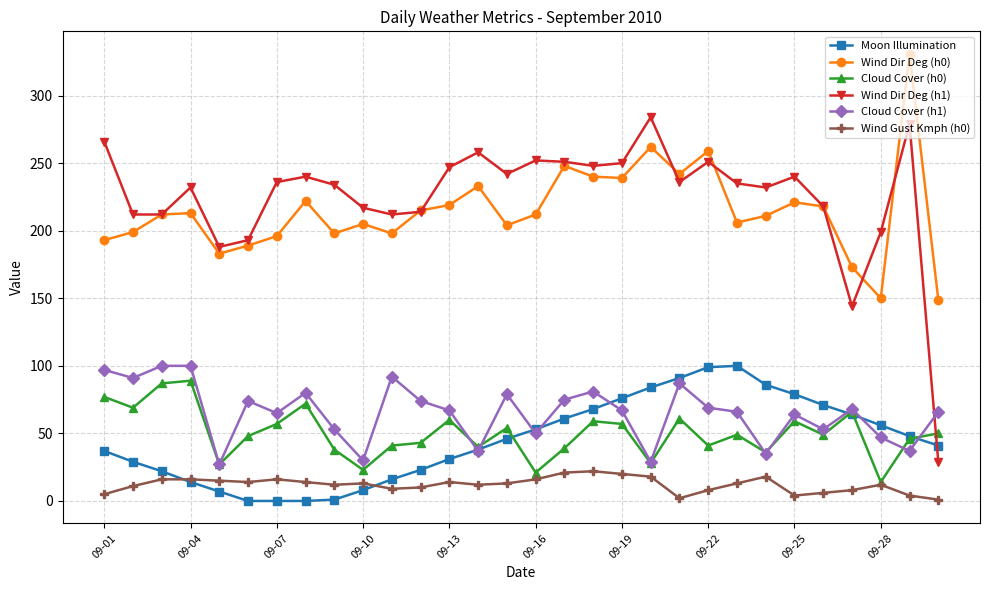

True or false: Wind Dir Deg (h1) and Cloud Cover (h1) cross at least once.

True